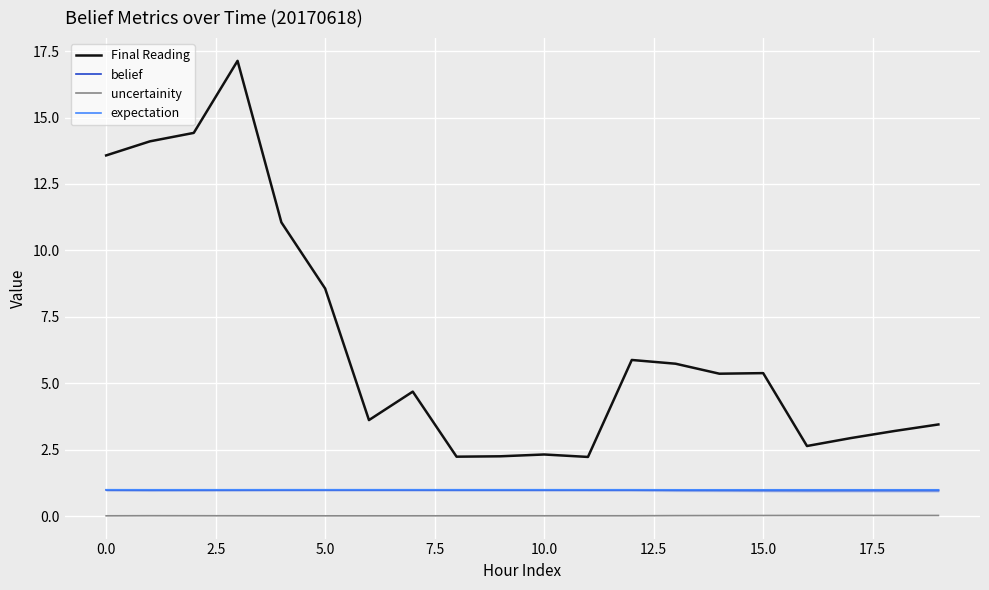

True or false: uncertainity has a value of 0.0 at 12.

False